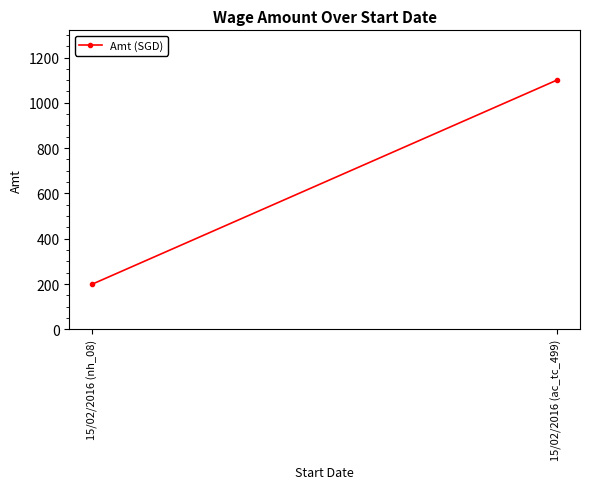

What is the label of the 1st point from the left?

15/02/2016 (nh_08)